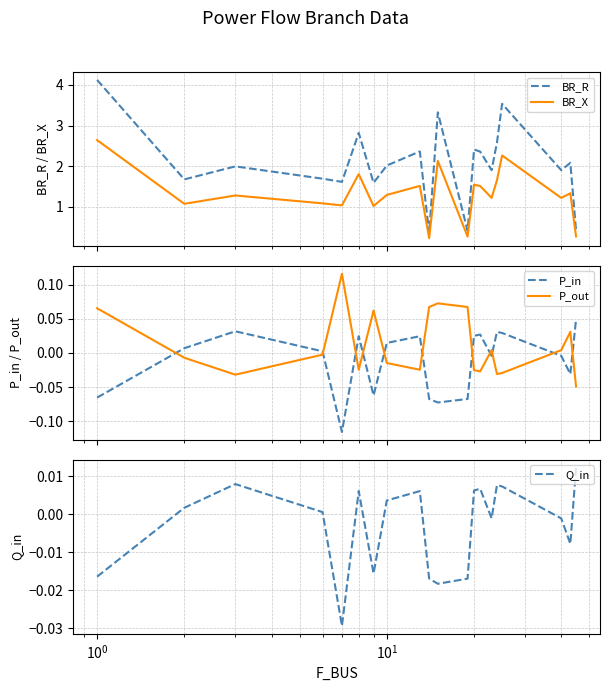

What is the minimum value shown in the chart?

-0.1